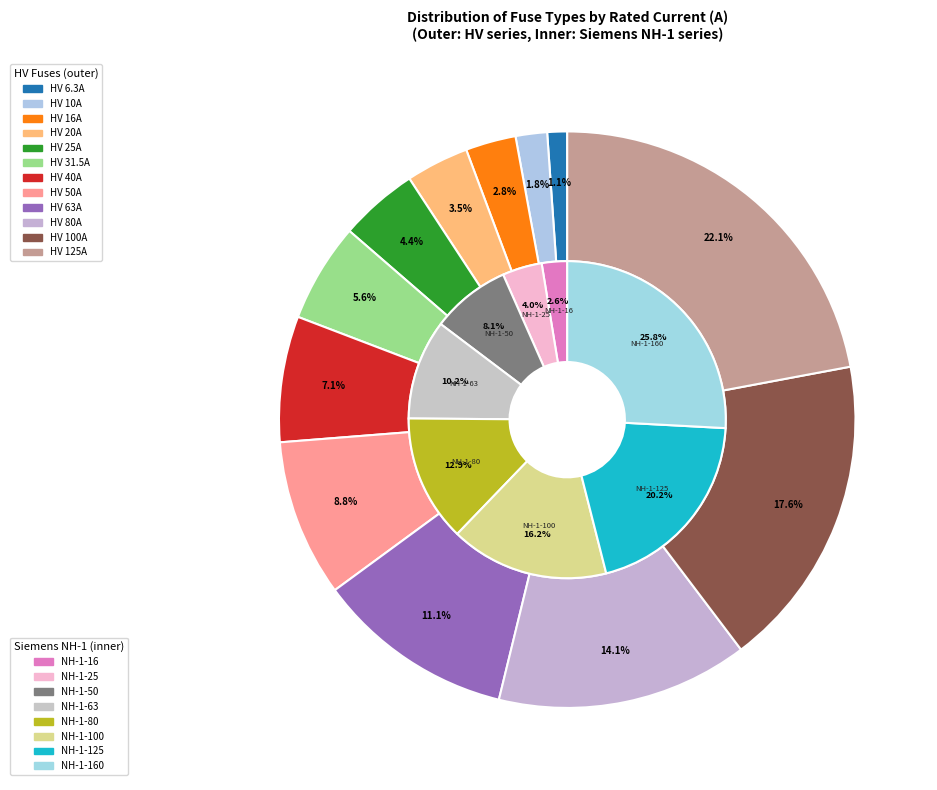

What is the smallest slice in the pie chart?

HV 6.3A